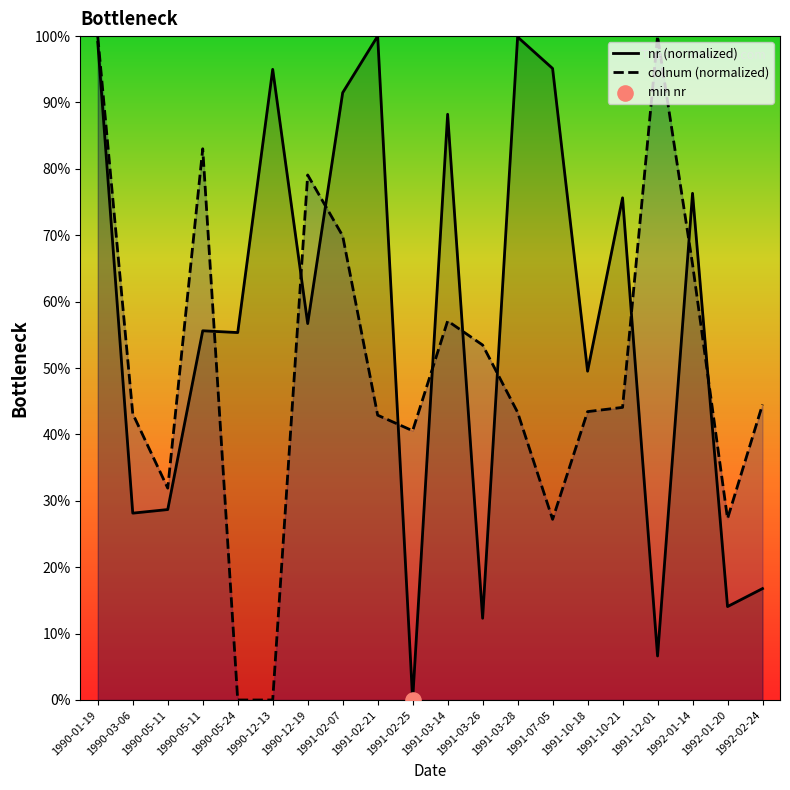

Which series contains the highest Y value?

nr (normalized)